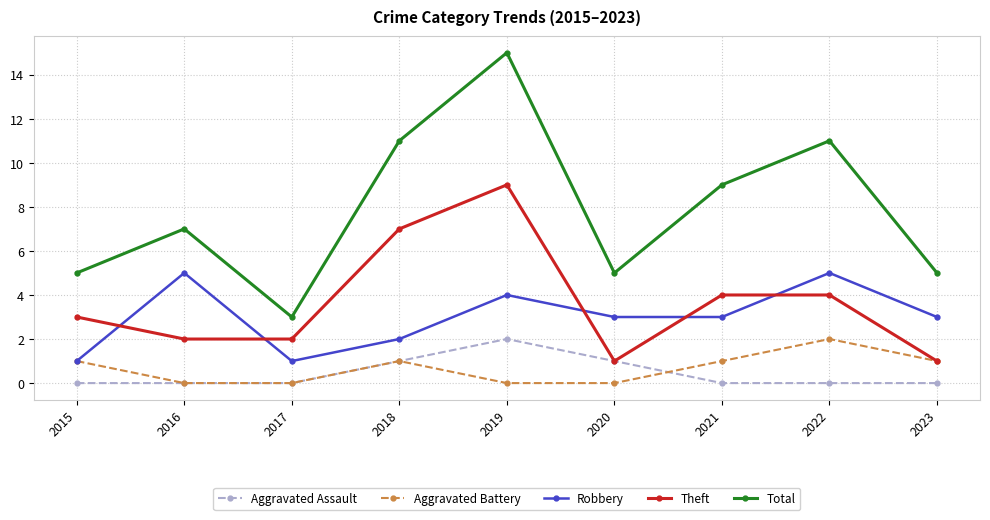

Is the value of Aggravated Assault at 2016 greater than the value of Total at 2019?

No